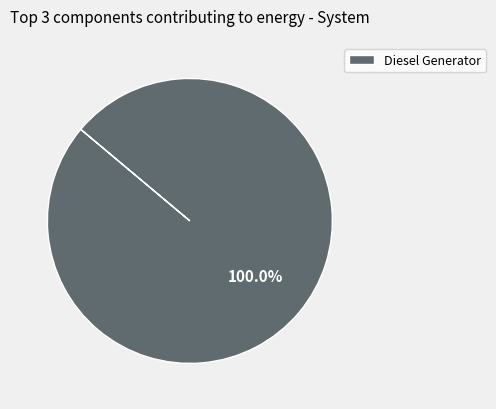

To the nearest percent, what percentage of the pie is Diesel Generator?

100%